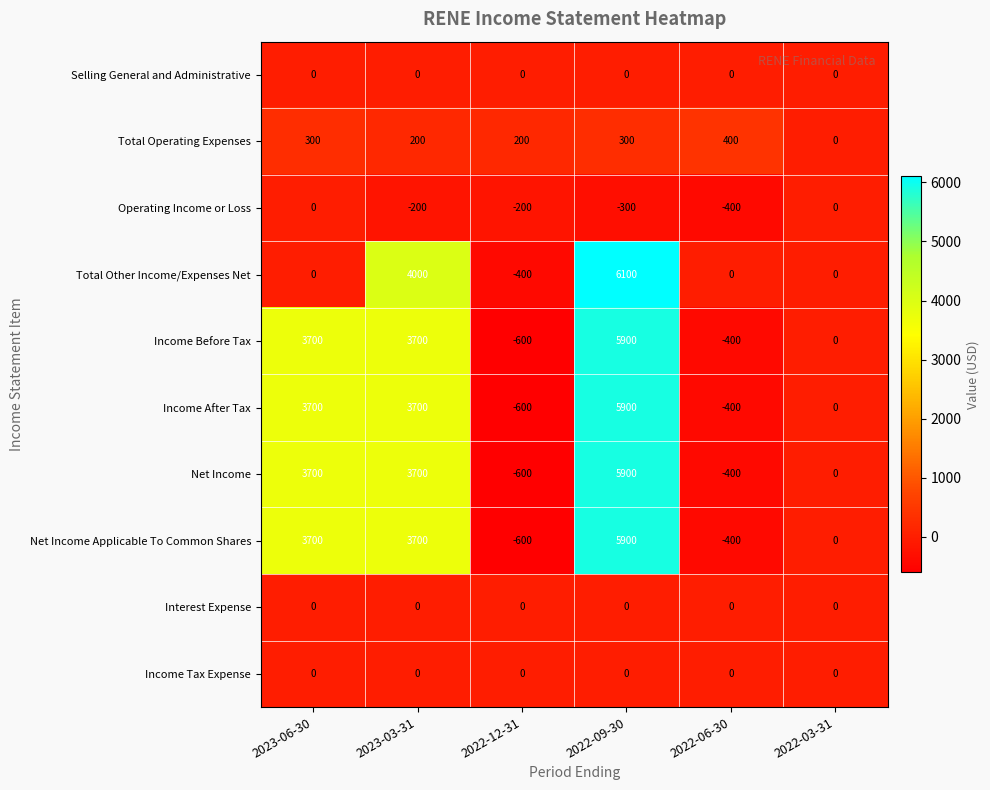

At how many categories does at least one series exceed 4091?

1